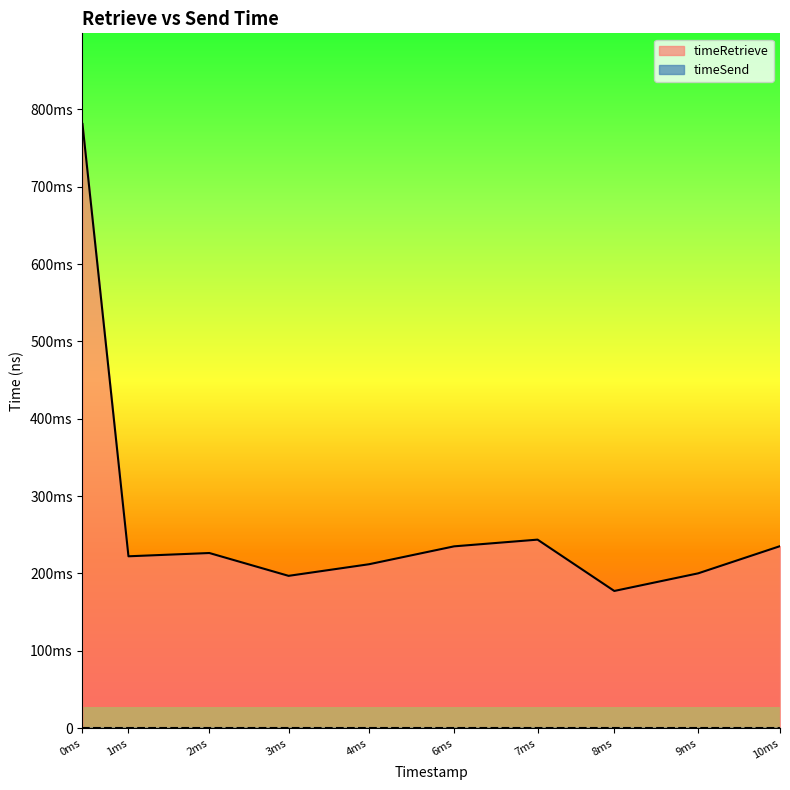

Is it true that the value at 2ms is 396125704?

False